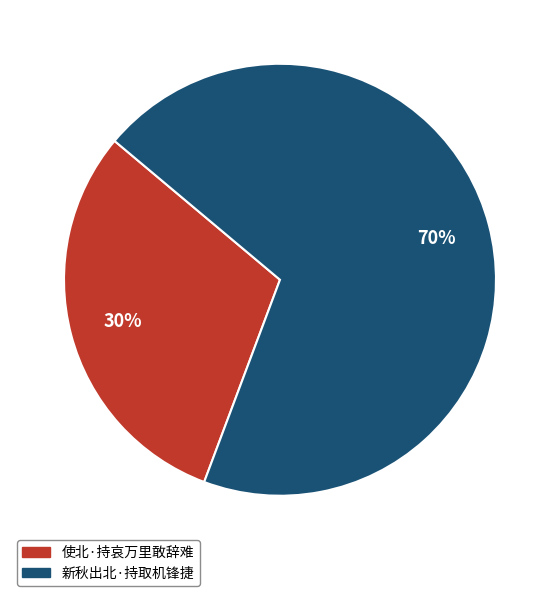

Combined, do 新秋出北·持取机锋捷 and 使北·持哀万里敢辞难 account for over 50%?

Yes